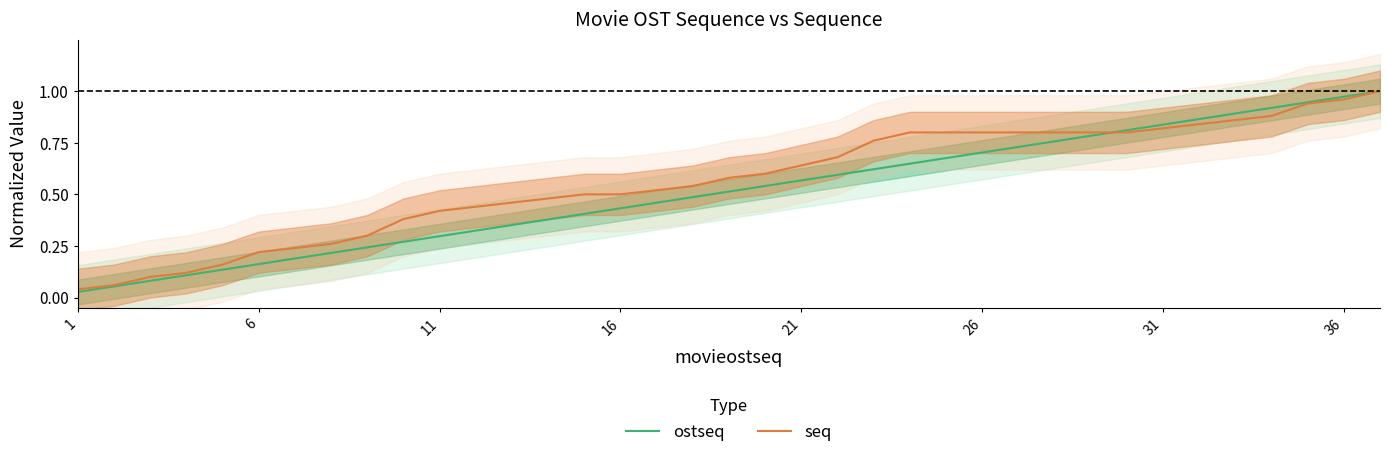

True or false: seq has a value of 1.4 at 26.

False